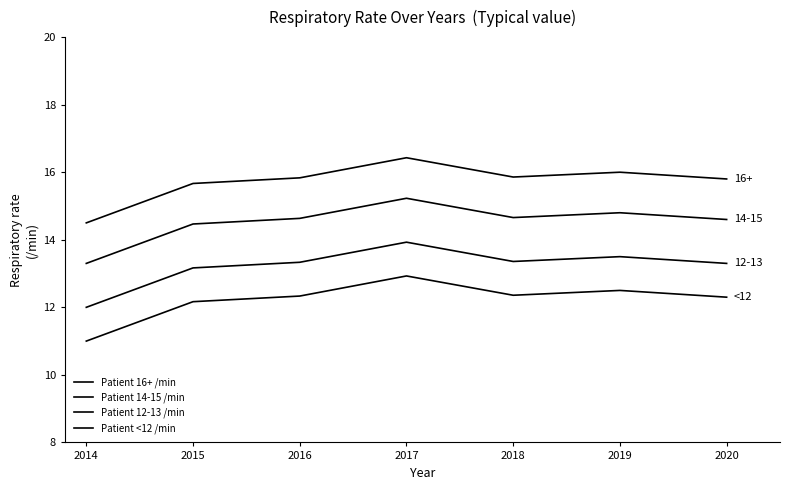

Which series has the largest total across all categories?

Patient 16+ /min